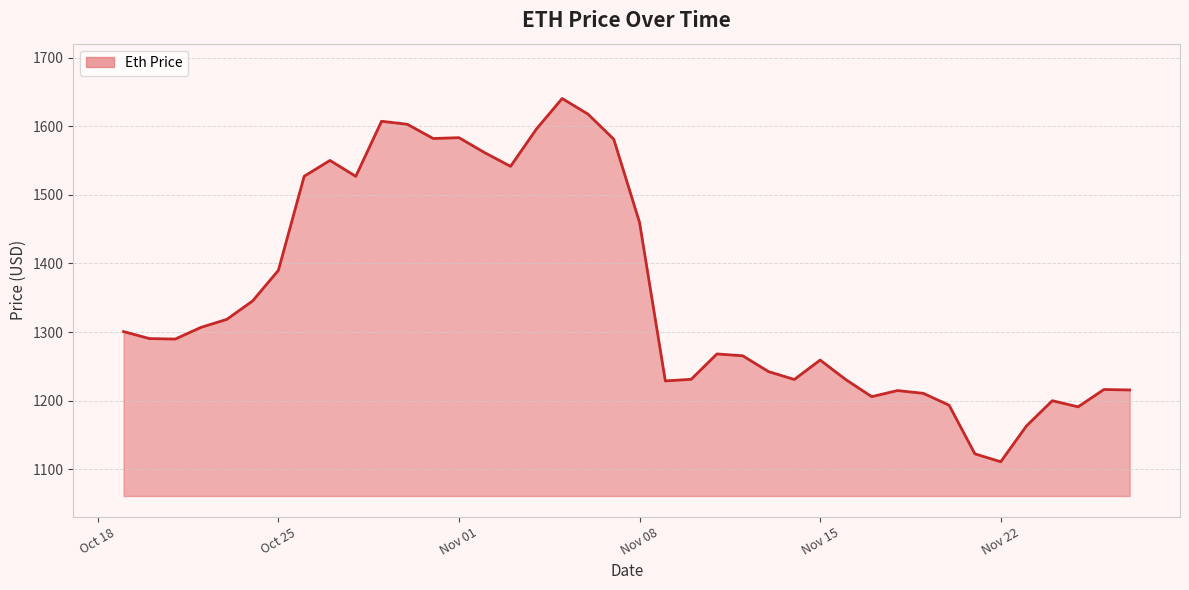

What is the difference between the maximum and minimum values?

529.9